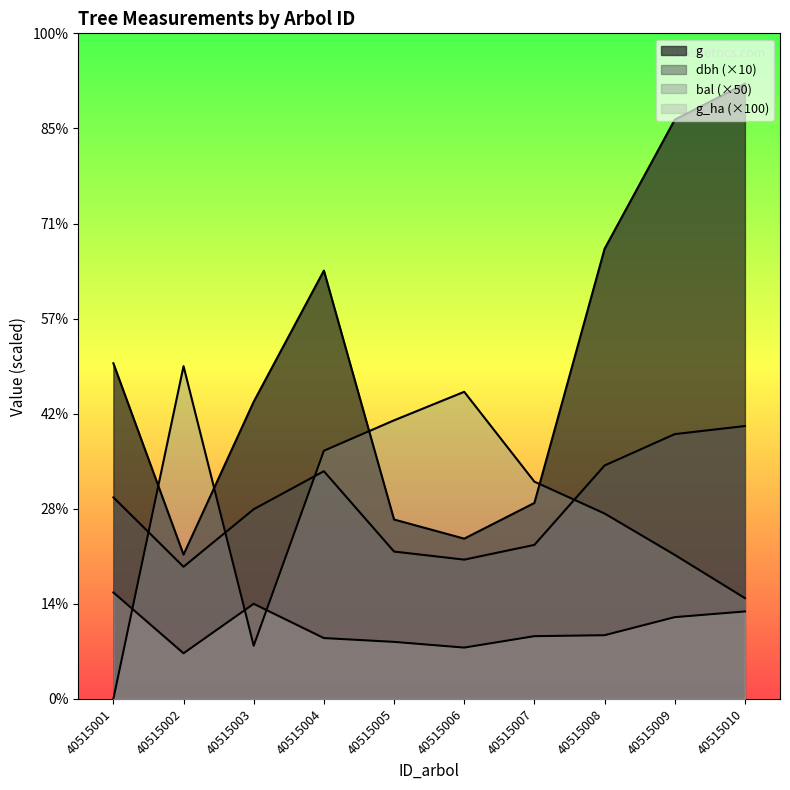

What is the sum of all dbh values?

2064.5